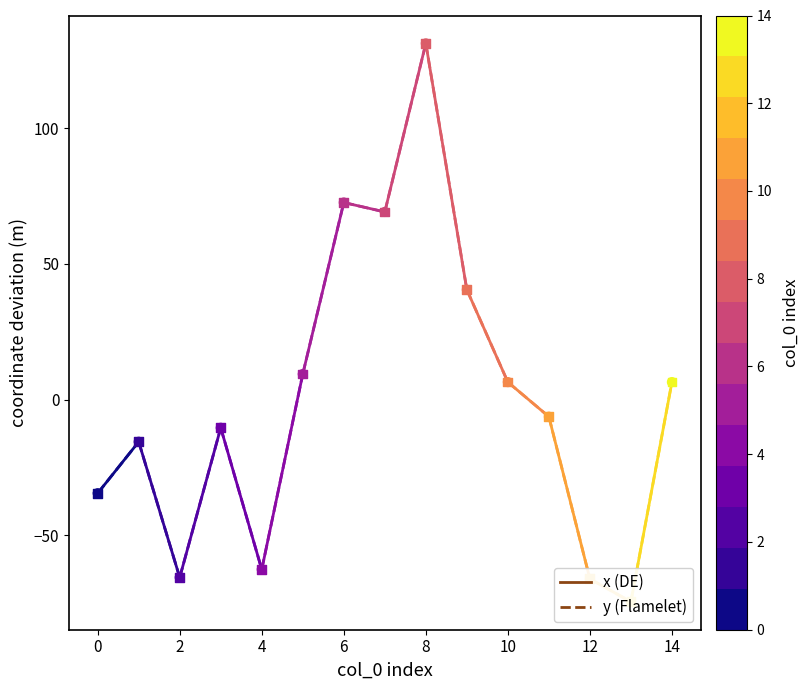

Which series has the widest spread of Y values?

x (DE)